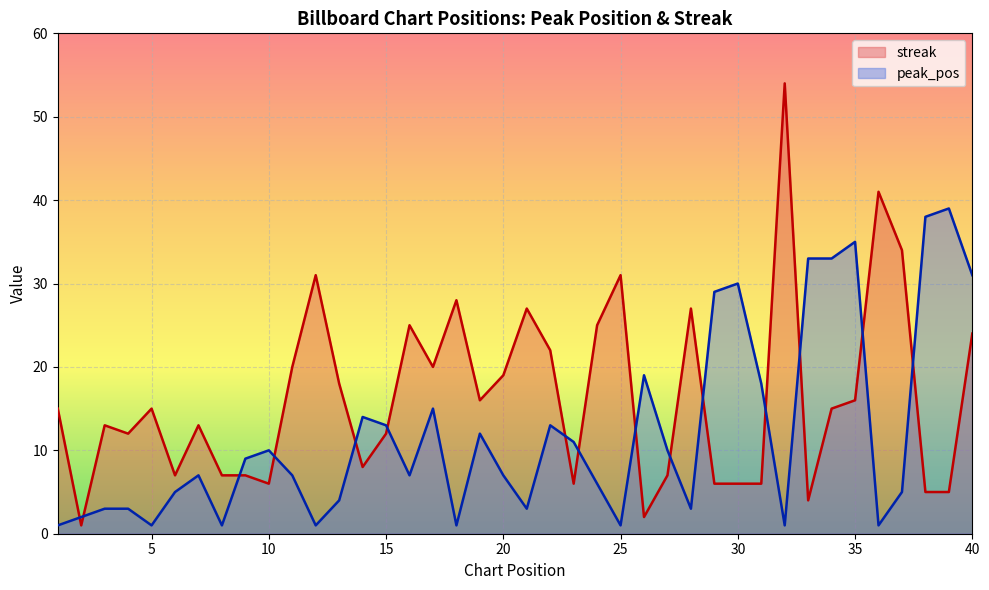

At which label does streak first exceed 15?

11